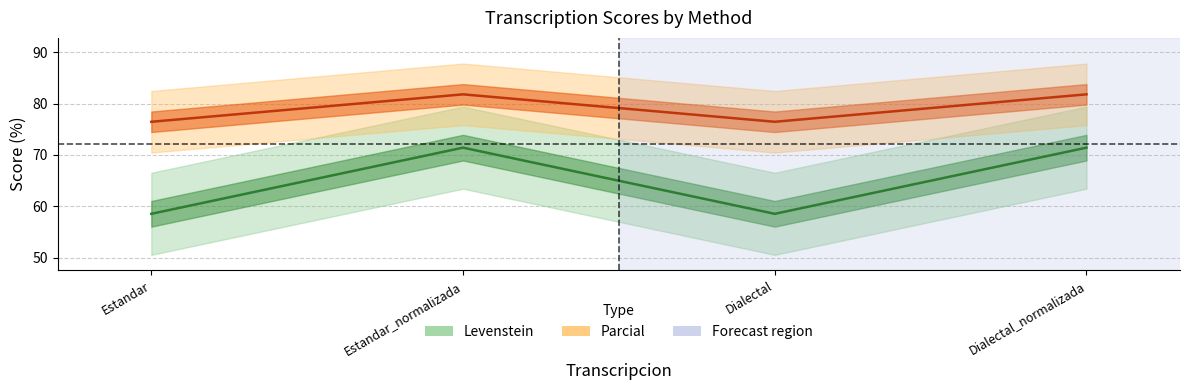

List the labels in order of Parcial value, smallest first.

Estandar, Dialectal, Estandar_normalizada, Dialectal_normalizada